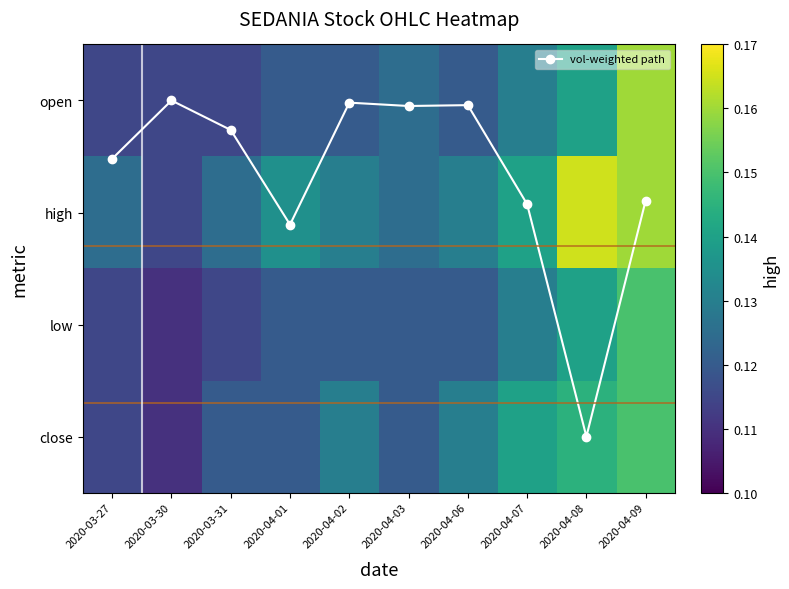

True or false: open has a value of 0.1 at 2020-04-03.

False